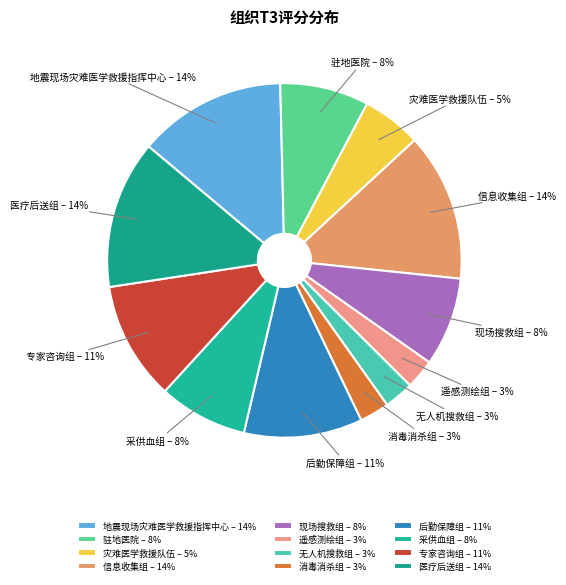

Do 灾难医学救援队伍 and 医疗后送组 together represent more than half of the pie?

No